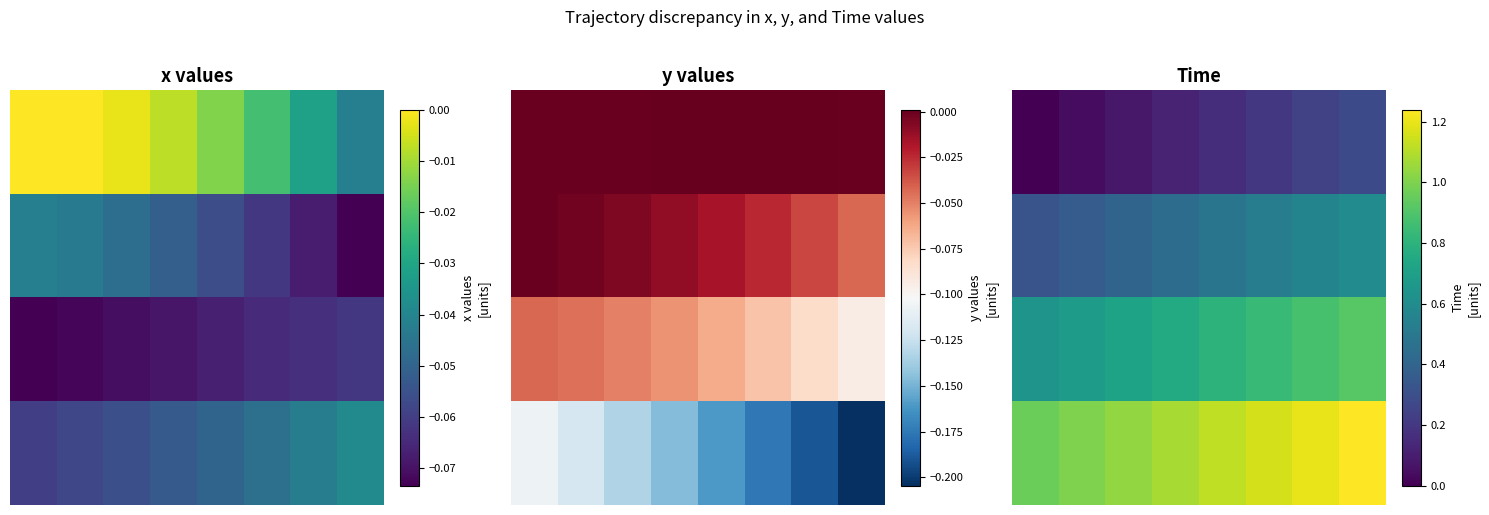

What is the sum of the 0.0 values at 3 and 6?

0.4